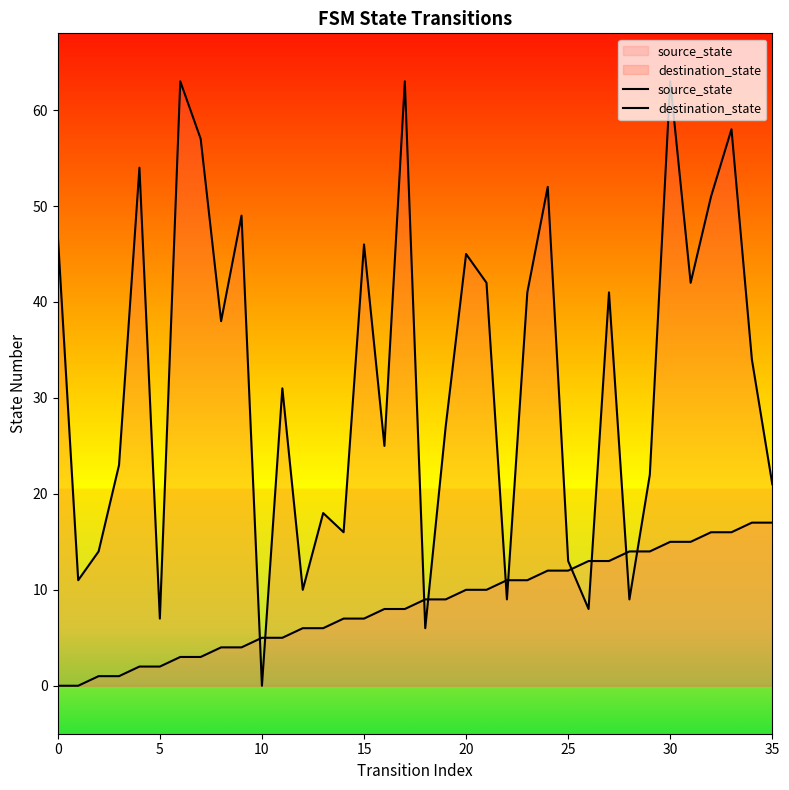

At how many categories does at least one series exceed 42?

12